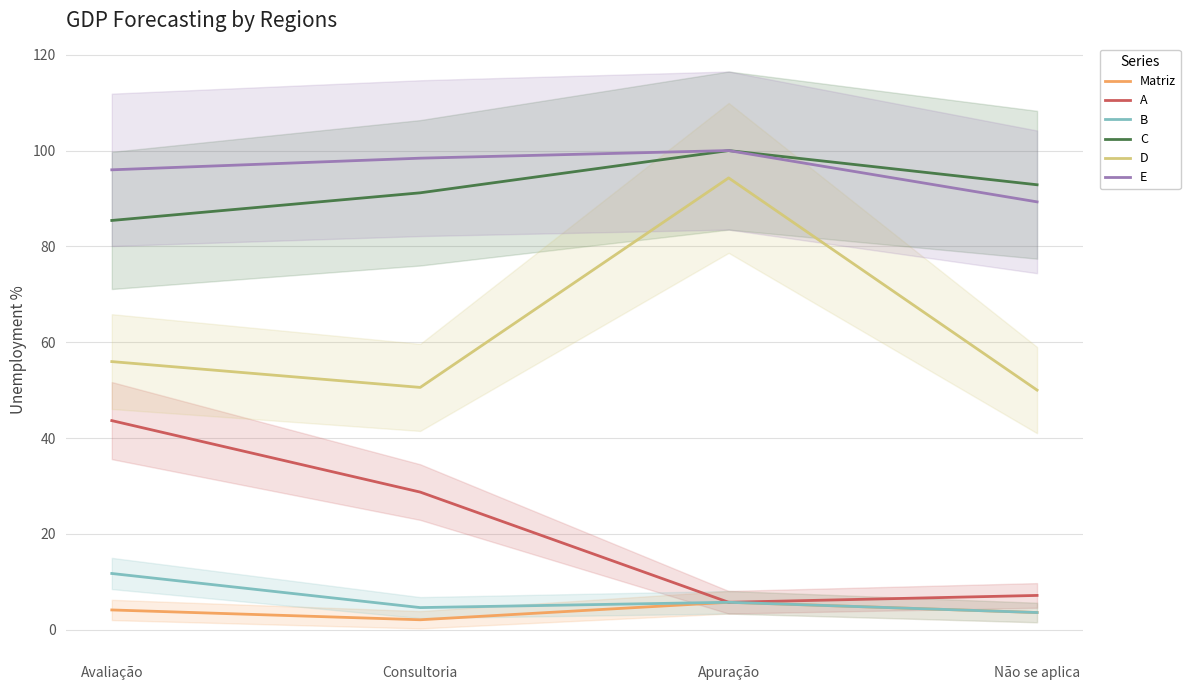

What is the label of the 1st point from the left?

Avaliação